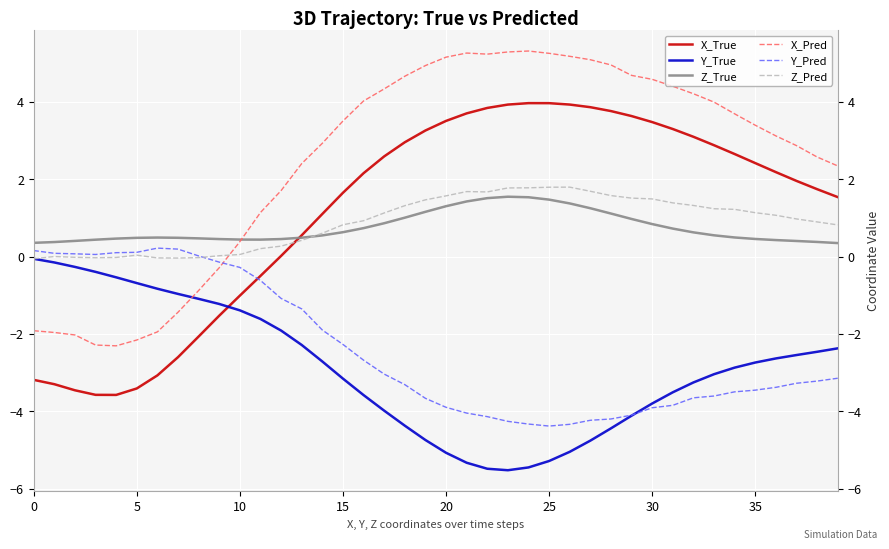

What value does the Z_True series have at 9?

0.5